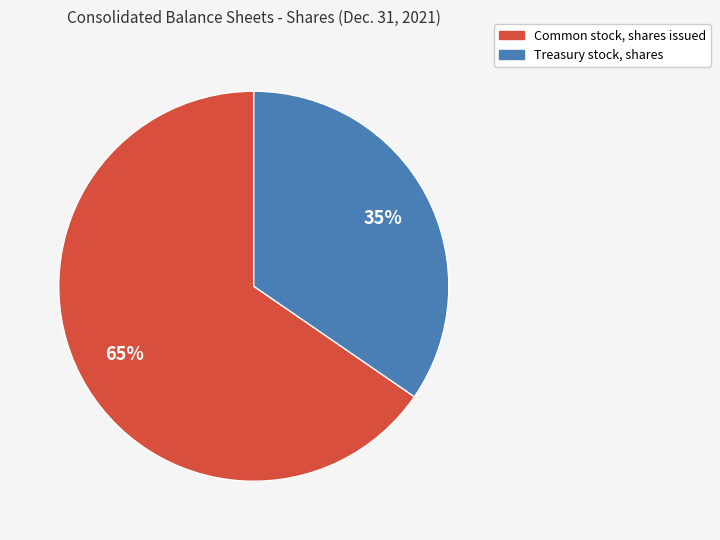

The Common stock, shares issued slice represents 65% of the pie. True or false?

True